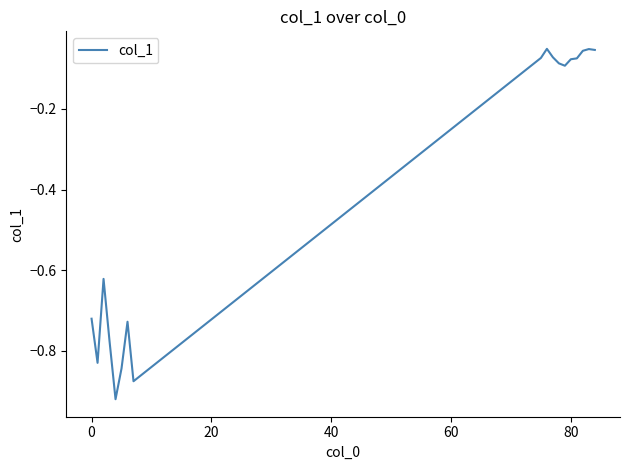

How many interior local peaks (higher than both neighbors) does the data have?

4